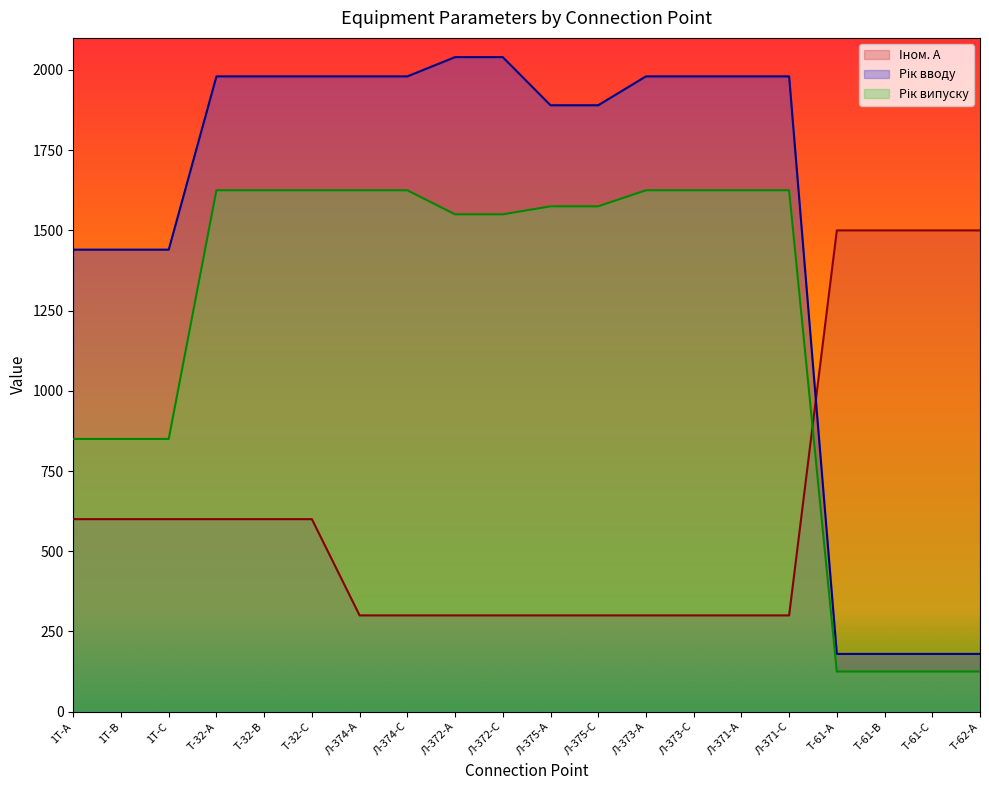

What position from the right is Л-372-C?

11